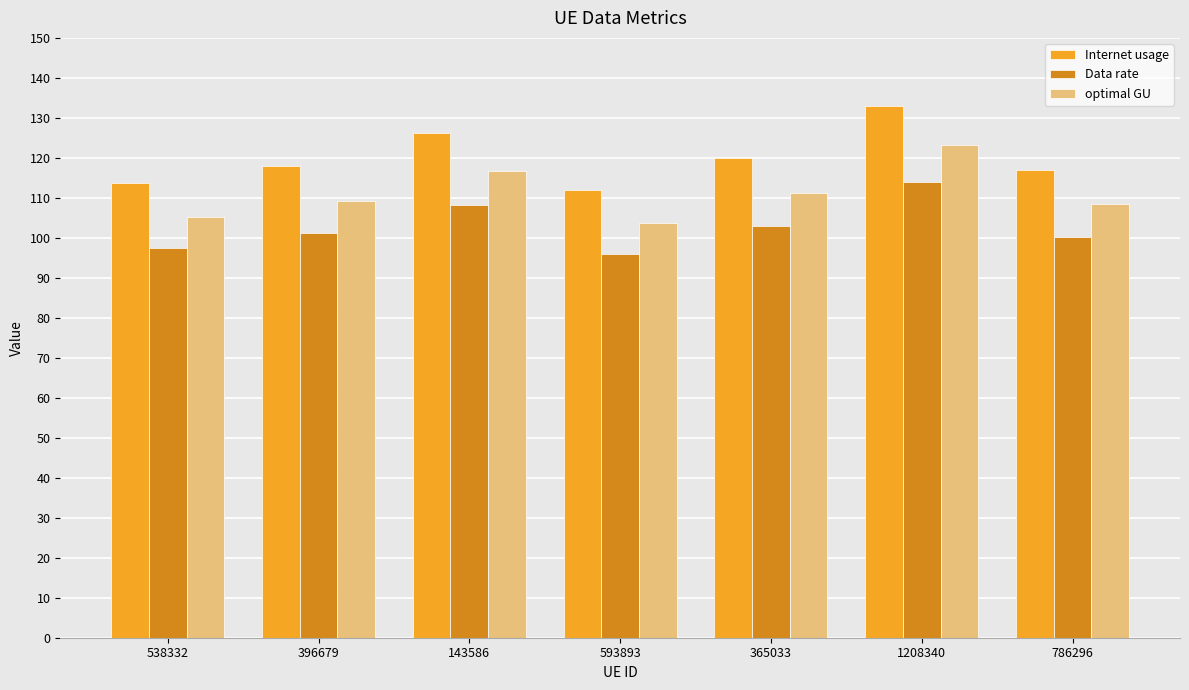

Reading left to right, transcribe all the data shown in this chart.

Internet usage: 538332=113.7	396679=118.0	143586=126.1	593893=112.0	365033=120.1	1208340=133.1	786296=117.0
Data rate: 538332=97.5	396679=101.1	143586=108.1	593893=96.0	365033=102.9	1208340=114.0	786296=100.3
optimal GU: 538332=105.3	396679=109.2	143586=116.8	593893=103.7	365033=111.2	1208340=123.2	786296=108.3